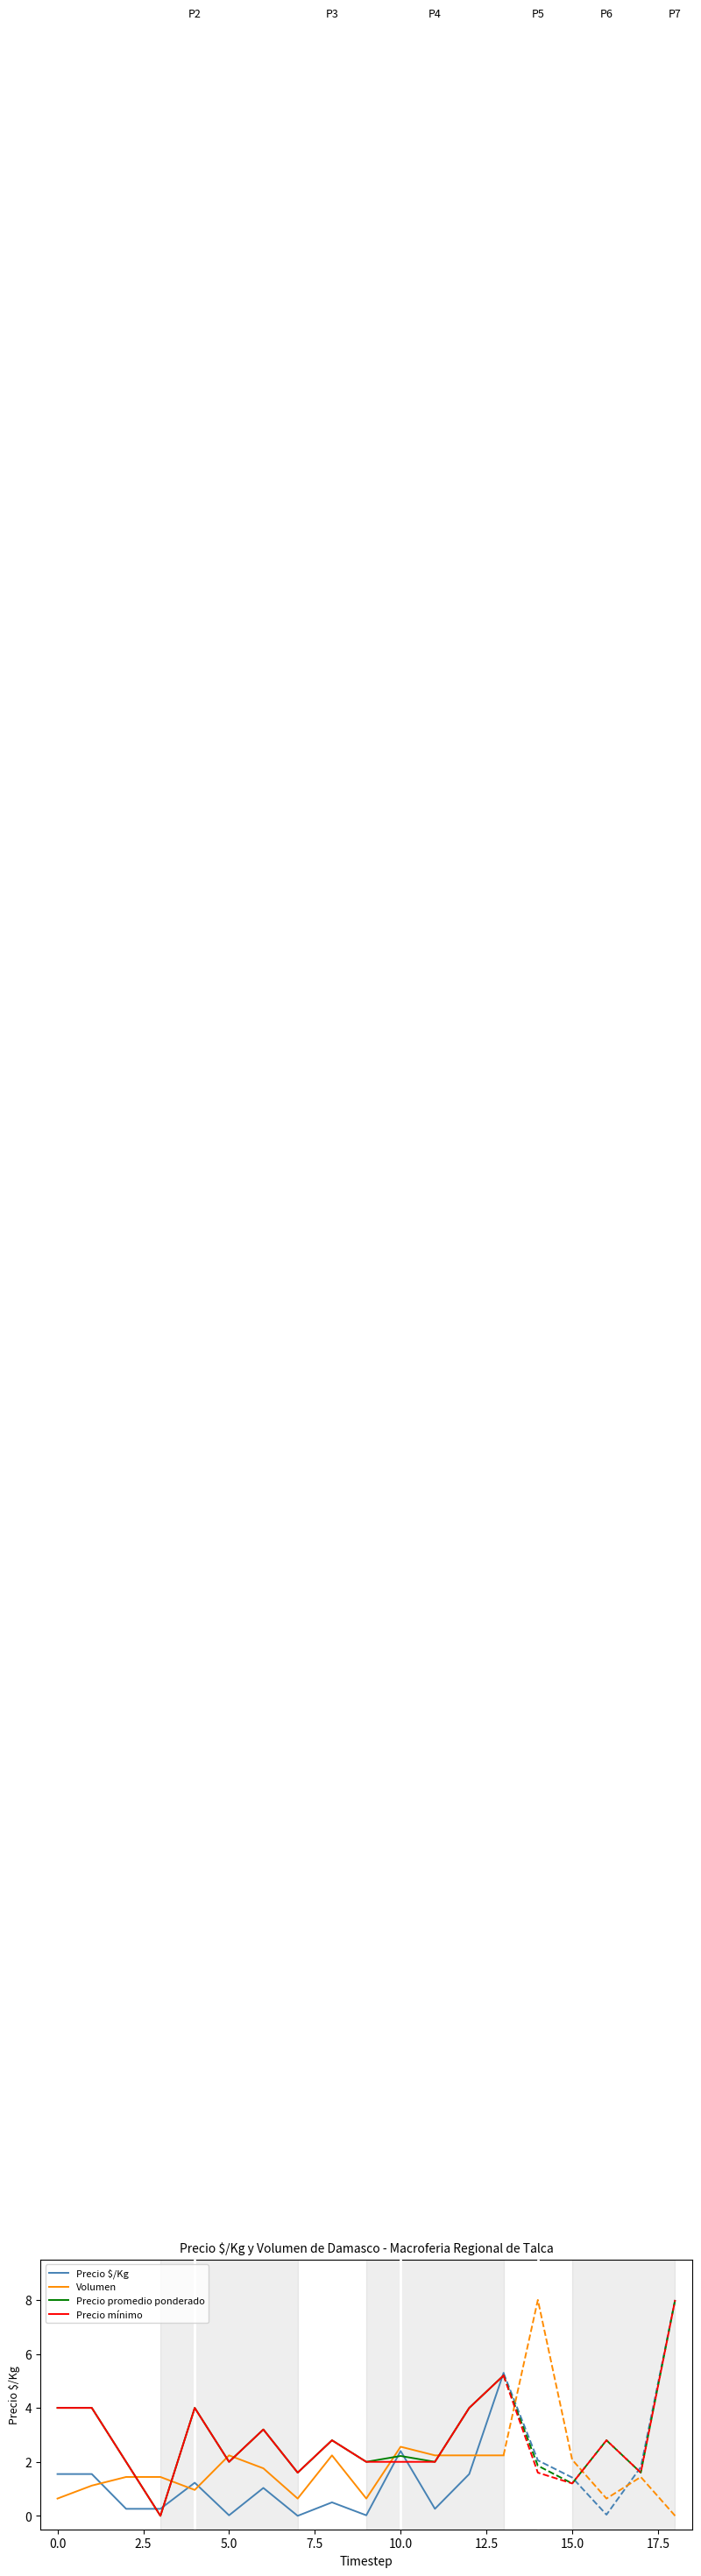

How many data points in Precio $/Kg are less than 1?

7